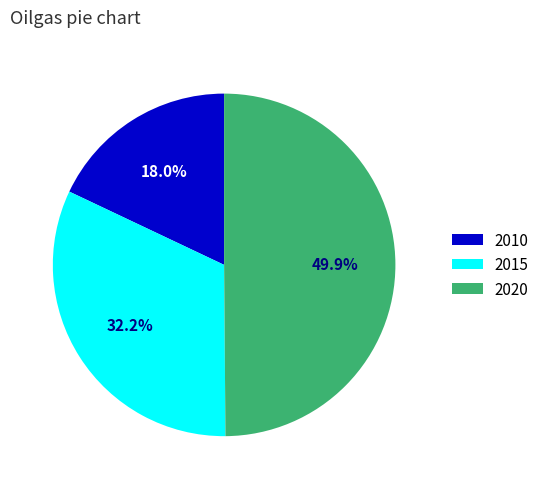

Count the number of slices in the pie.

3